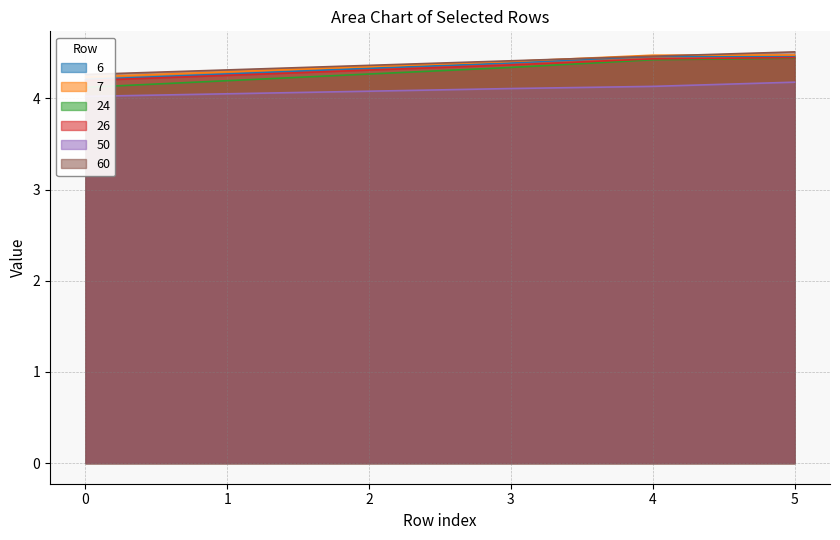

What is the maximum value for 24?

4.4